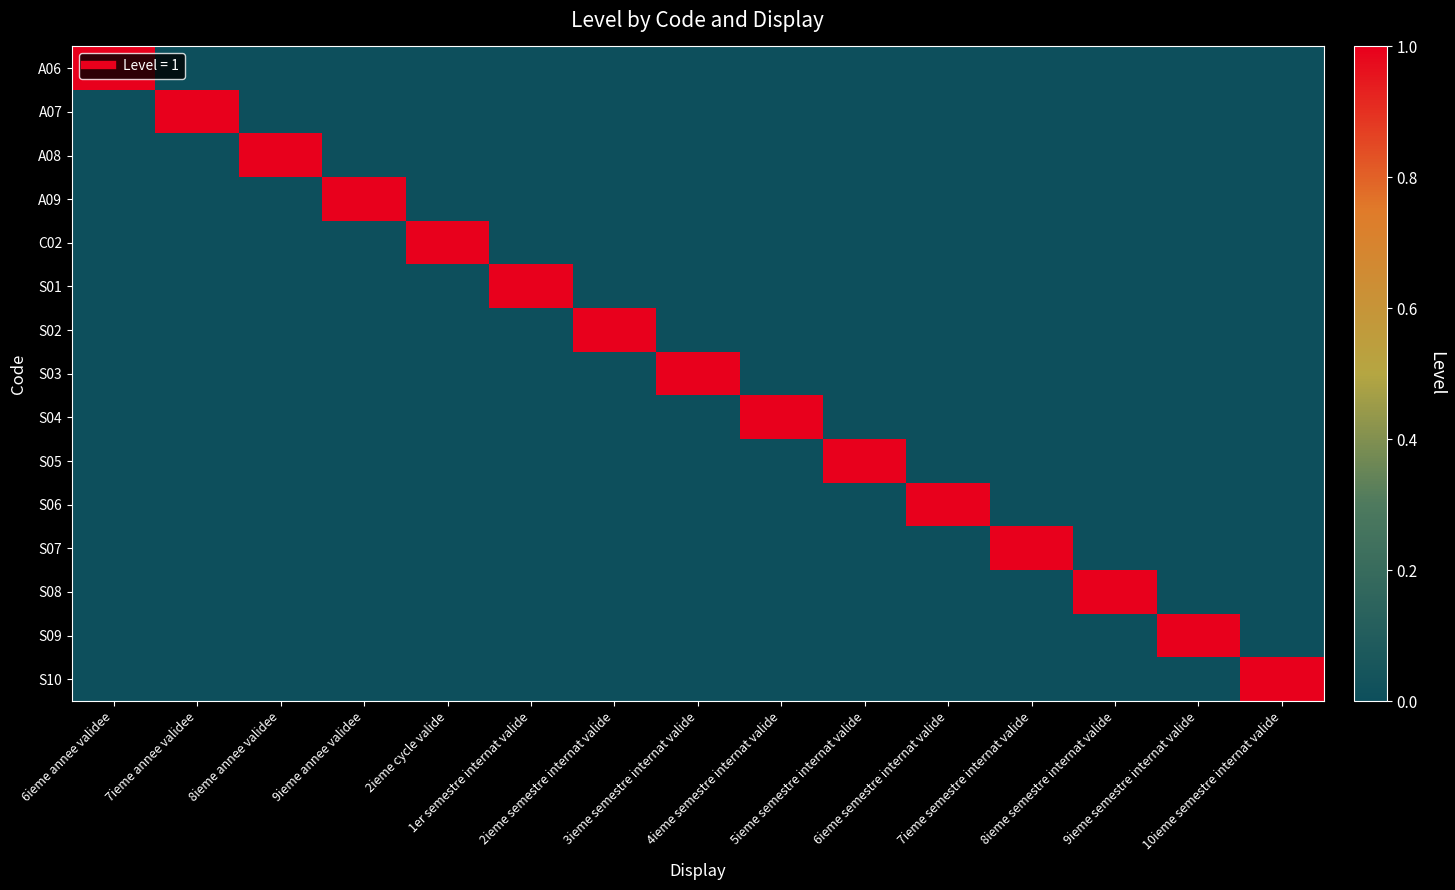

Reading left to right, transcribe all the data shown in this chart.

A06: 6ieme annee validee=1	7ieme annee validee=0	8ieme annee validee=0	9ieme annee validee=0	2ieme cycle valide=0	1er semestre internat valide=0	2ieme semestre internat valide=0	3ieme semestre internat valide=0	4ieme semestre internat valide=0	5ieme semestre internat valide=0	6ieme semestre internat valide=0	7ieme semestre internat valide=0	8ieme semestre internat valide=0	9ieme semestre internat valide=0	10ieme semestre internat valide=0
A07: 6ieme annee validee=0	7ieme annee validee=1	8ieme annee validee=0	9ieme annee validee=0	2ieme cycle valide=0	1er semestre internat valide=0	2ieme semestre internat valide=0	3ieme semestre internat valide=0	4ieme semestre internat valide=0	5ieme semestre internat valide=0	6ieme semestre internat valide=0	7ieme semestre internat valide=0	8ieme semestre internat valide=0	9ieme semestre internat valide=0	10ieme semestre internat valide=0
A08: 6ieme annee validee=0	7ieme annee validee=0	8ieme annee validee=1	9ieme annee validee=0	2ieme cycle valide=0	1er semestre internat valide=0	2ieme semestre internat valide=0	3ieme semestre internat valide=0	4ieme semestre internat valide=0	5ieme semestre internat valide=0	6ieme semestre internat valide=0	7ieme semestre internat valide=0	8ieme semestre internat valide=0	9ieme semestre internat valide=0	10ieme semestre internat valide=0
A09: 6ieme annee validee=0	7ieme annee validee=0	8ieme annee validee=0	9ieme annee validee=1	2ieme cycle valide=0	1er semestre internat valide=0	2ieme semestre internat valide=0	3ieme semestre internat valide=0	4ieme semestre internat valide=0	5ieme semestre internat valide=0	6ieme semestre internat valide=0	7ieme semestre internat valide=0	8ieme semestre internat valide=0	9ieme semestre internat valide=0	10ieme semestre internat valide=0
C02: 6ieme annee validee=0	7ieme annee validee=0	8ieme annee validee=0	9ieme annee validee=0	2ieme cycle valide=1	1er semestre internat valide=0	2ieme semestre internat valide=0	3ieme semestre internat valide=0	4ieme semestre internat valide=0	5ieme semestre internat valide=0	6ieme semestre internat valide=0	7ieme semestre internat valide=0	8ieme semestre internat valide=0	9ieme semestre internat valide=0	10ieme semestre internat valide=0
S01: 6ieme annee validee=0	7ieme annee validee=0	8ieme annee validee=0	9ieme annee validee=0	2ieme cycle valide=0	1er semestre internat valide=1	2ieme semestre internat valide=0	3ieme semestre internat valide=0	4ieme semestre internat valide=0	5ieme semestre internat valide=0	6ieme semestre internat valide=0	7ieme semestre internat valide=0	8ieme semestre internat valide=0	9ieme semestre internat valide=0	10ieme semestre internat valide=0
S02: 6ieme annee validee=0	7ieme annee validee=0	8ieme annee validee=0	9ieme annee validee=0	2ieme cycle valide=0	1er semestre internat valide=0	2ieme semestre internat valide=1	3ieme semestre internat valide=0	4ieme semestre internat valide=0	5ieme semestre internat valide=0	6ieme semestre internat valide=0	7ieme semestre internat valide=0	8ieme semestre internat valide=0	9ieme semestre internat valide=0	10ieme semestre internat valide=0
S03: 6ieme annee validee=0	7ieme annee validee=0	8ieme annee validee=0	9ieme annee validee=0	2ieme cycle valide=0	1er semestre internat valide=0	2ieme semestre internat valide=0	3ieme semestre internat valide=1	4ieme semestre internat valide=0	5ieme semestre internat valide=0	6ieme semestre internat valide=0	7ieme semestre internat valide=0	8ieme semestre internat valide=0	9ieme semestre internat valide=0	10ieme semestre internat valide=0
S04: 6ieme annee validee=0	7ieme annee validee=0	8ieme annee validee=0	9ieme annee validee=0	2ieme cycle valide=0	1er semestre internat valide=0	2ieme semestre internat valide=0	3ieme semestre internat valide=0	4ieme semestre internat valide=1	5ieme semestre internat valide=0	6ieme semestre internat valide=0	7ieme semestre internat valide=0	8ieme semestre internat valide=0	9ieme semestre internat valide=0	10ieme semestre internat valide=0
S05: 6ieme annee validee=0	7ieme annee validee=0	8ieme annee validee=0	9ieme annee validee=0	2ieme cycle valide=0	1er semestre internat valide=0	2ieme semestre internat valide=0	3ieme semestre internat valide=0	4ieme semestre internat valide=0	5ieme semestre internat valide=1	6ieme semestre internat valide=0	7ieme semestre internat valide=0	8ieme semestre internat valide=0	9ieme semestre internat valide=0	10ieme semestre internat valide=0
S06: 6ieme annee validee=0	7ieme annee validee=0	8ieme annee validee=0	9ieme annee validee=0	2ieme cycle valide=0	1er semestre internat valide=0	2ieme semestre internat valide=0	3ieme semestre internat valide=0	4ieme semestre internat valide=0	5ieme semestre internat valide=0	6ieme semestre internat valide=1	7ieme semestre internat valide=0	8ieme semestre internat valide=0	9ieme semestre internat valide=0	10ieme semestre internat valide=0
S07: 6ieme annee validee=0	7ieme annee validee=0	8ieme annee validee=0	9ieme annee validee=0	2ieme cycle valide=0	1er semestre internat valide=0	2ieme semestre internat valide=0	3ieme semestre internat valide=0	4ieme semestre internat valide=0	5ieme semestre internat valide=0	6ieme semestre internat valide=0	7ieme semestre internat valide=1	8ieme semestre internat valide=0	9ieme semestre internat valide=0	10ieme semestre internat valide=0
S08: 6ieme annee validee=0	7ieme annee validee=0	8ieme annee validee=0	9ieme annee validee=0	2ieme cycle valide=0	1er semestre internat valide=0	2ieme semestre internat valide=0	3ieme semestre internat valide=0	4ieme semestre internat valide=0	5ieme semestre internat valide=0	6ieme semestre internat valide=0	7ieme semestre internat valide=0	8ieme semestre internat valide=1	9ieme semestre internat valide=0	10ieme semestre internat valide=0
S09: 6ieme annee validee=0	7ieme annee validee=0	8ieme annee validee=0	9ieme annee validee=0	2ieme cycle valide=0	1er semestre internat valide=0	2ieme semestre internat valide=0	3ieme semestre internat valide=0	4ieme semestre internat valide=0	5ieme semestre internat valide=0	6ieme semestre internat valide=0	7ieme semestre internat valide=0	8ieme semestre internat valide=0	9ieme semestre internat valide=1	10ieme semestre internat valide=0
S10: 6ieme annee validee=0	7ieme annee validee=0	8ieme annee validee=0	9ieme annee validee=0	2ieme cycle valide=0	1er semestre internat valide=0	2ieme semestre internat valide=0	3ieme semestre internat valide=0	4ieme semestre internat valide=0	5ieme semestre internat valide=0	6ieme semestre internat valide=0	7ieme semestre internat valide=0	8ieme semestre internat valide=0	9ieme semestre internat valide=0	10ieme semestre internat valide=1